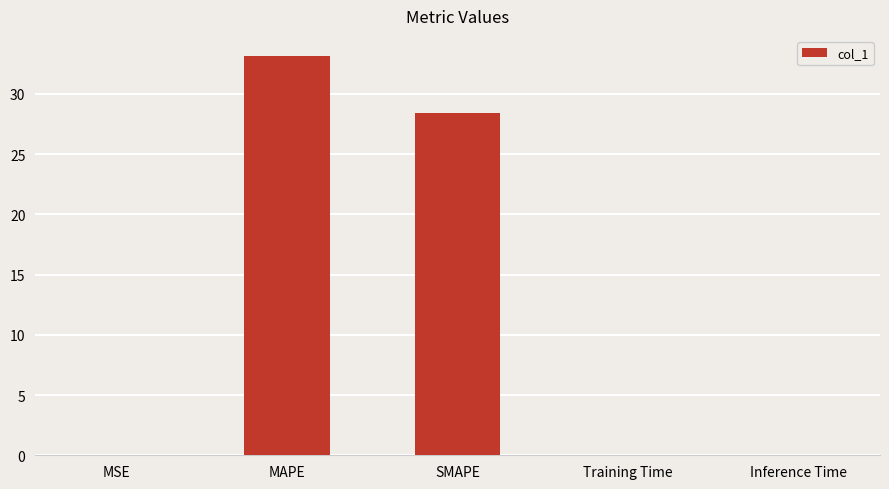

How many series are shown in this chart?

1